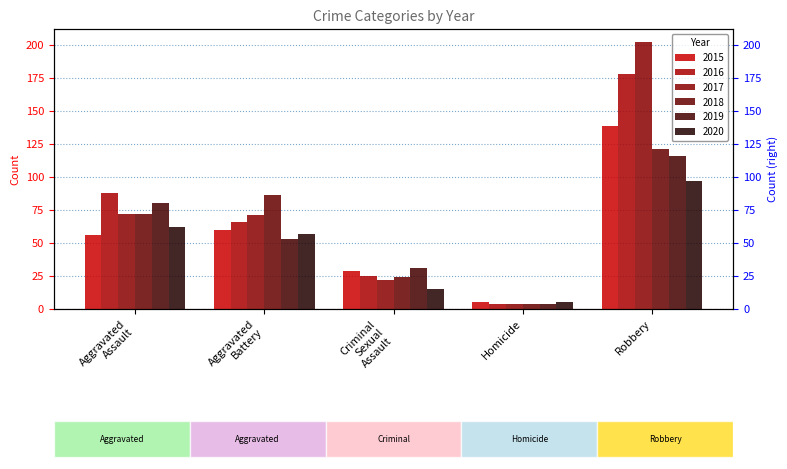

What is the difference between the 2017 values at Criminal Sexual Assault and Robbery?

180